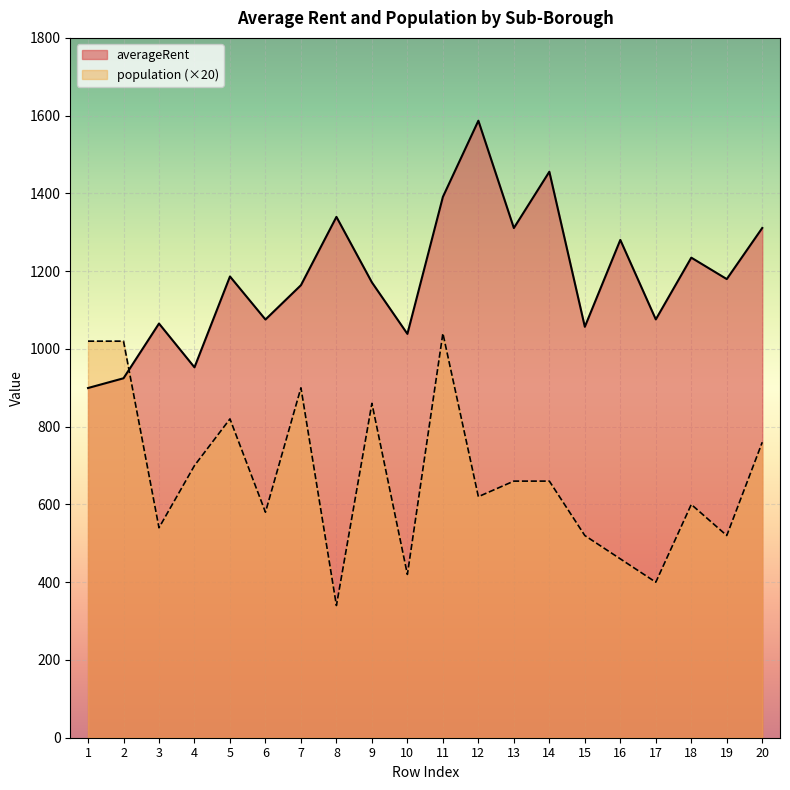

Which category has the highest value in the averageRent series?

12